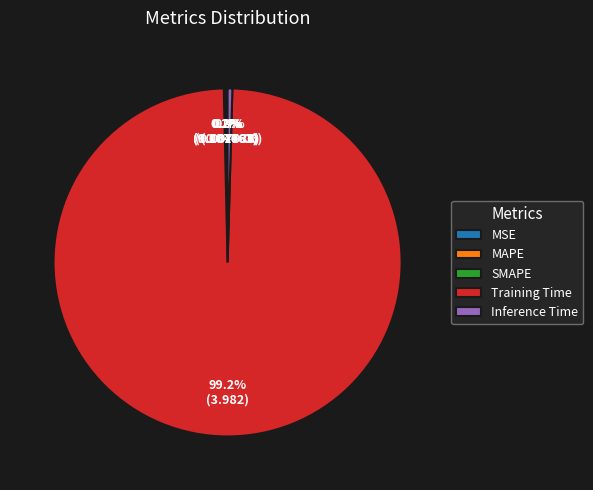

What is the largest slice in the pie chart?

Training Time